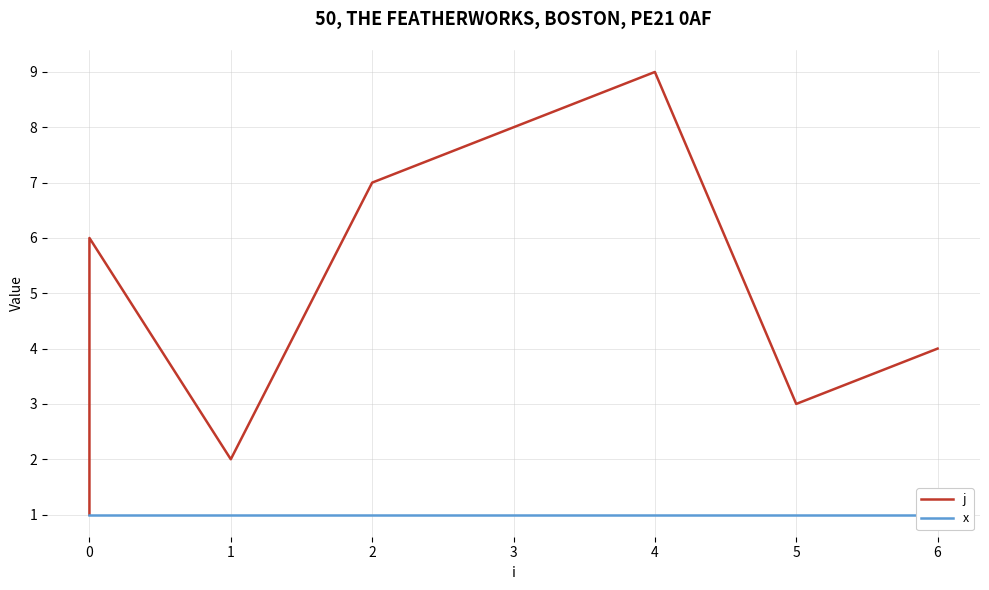

Reading left to right, extract all data points from this chart.

j: 1	5	6	2	7	8	9	3	4
x: 1	1	1	1	1	1	1	1	1